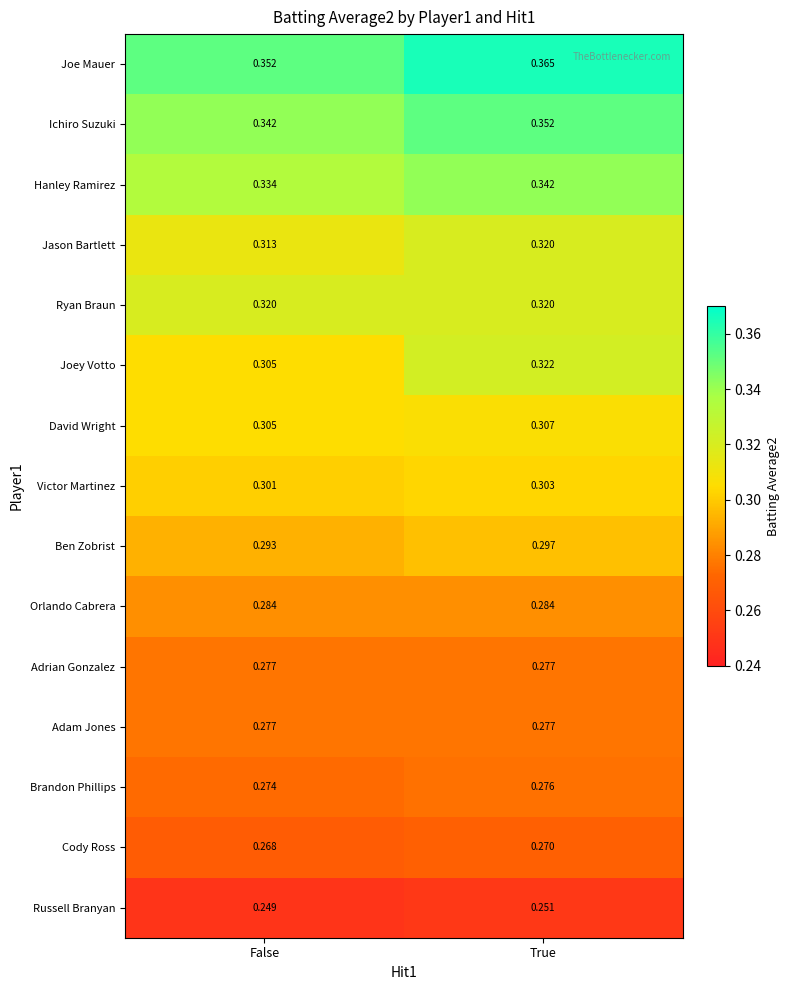

Between False and True, which series saw the biggest shift?

Joey Votto